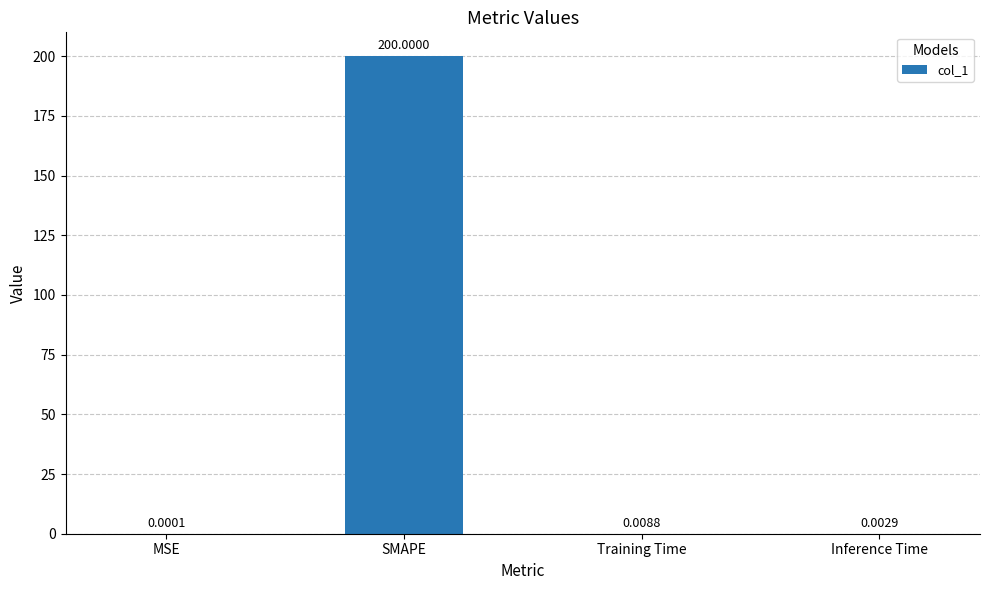

What is the sum of the values at SMAPE and MSE?

200.0